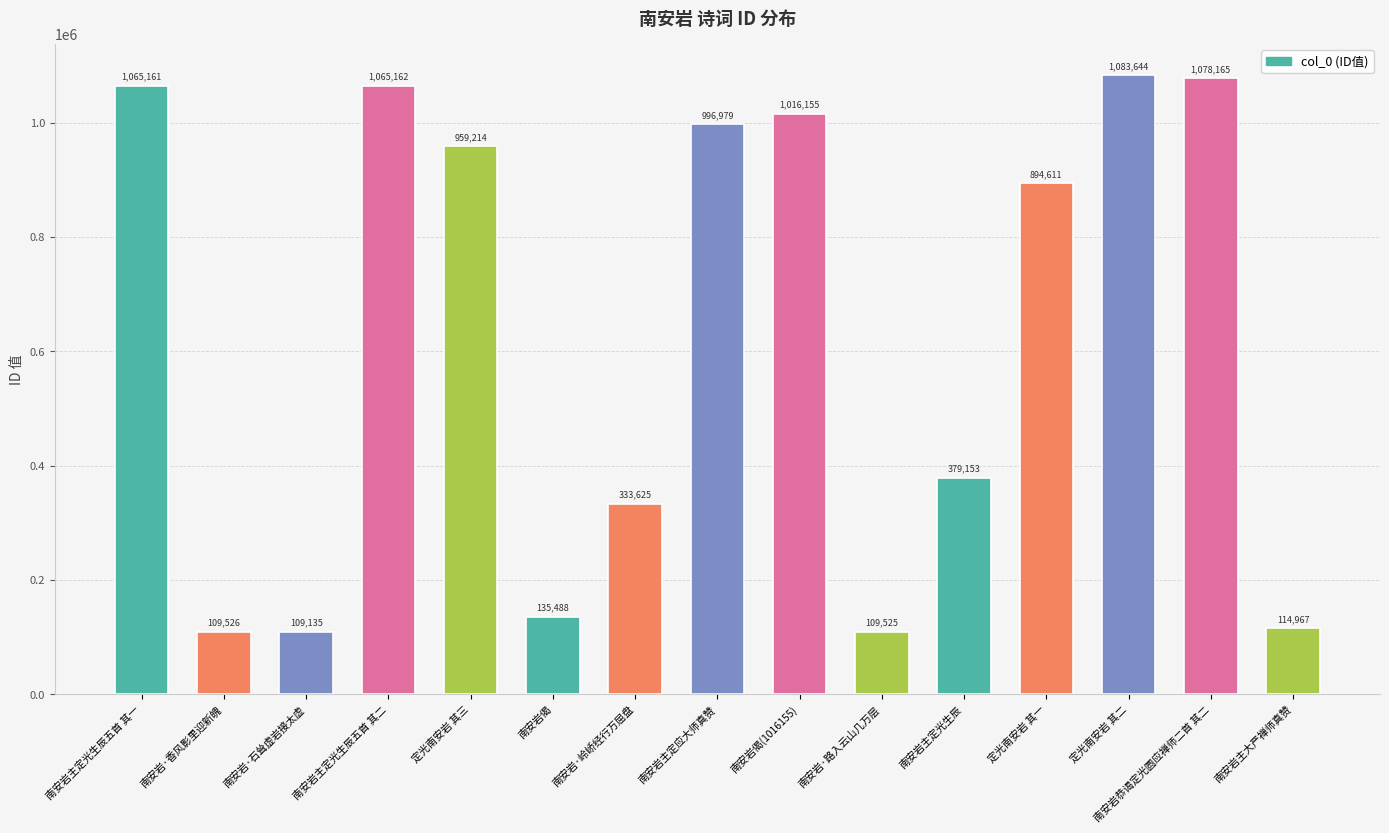

What is the minimum value shown in the chart?

109135